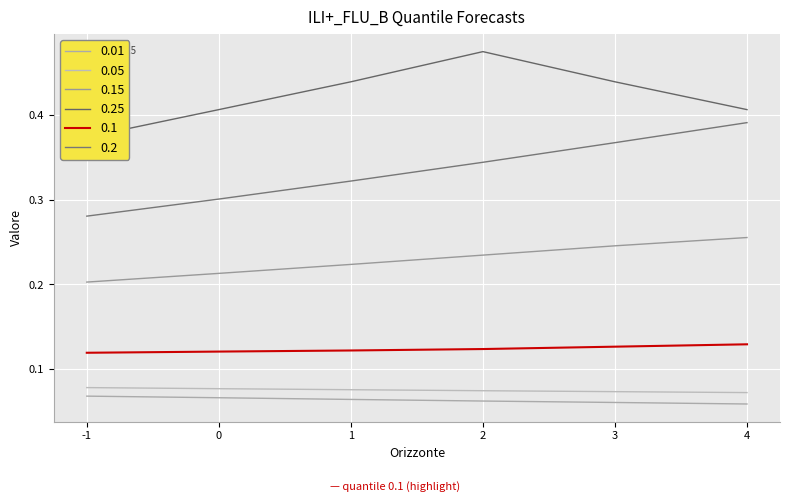

List the labels in order of 0.1 value, smallest first.

-1, 0, 1, 2, 3, 4